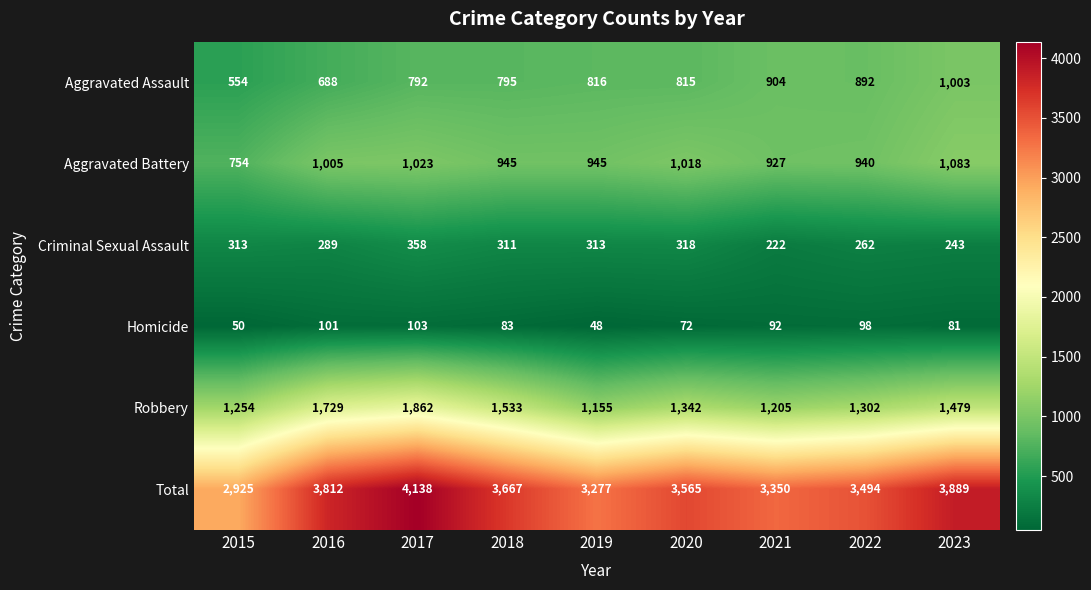

At 2017, list the series in order from largest to smallest.

Total, Robbery, Aggravated Battery, Aggravated Assault, Criminal Sexual Assault, Homicide